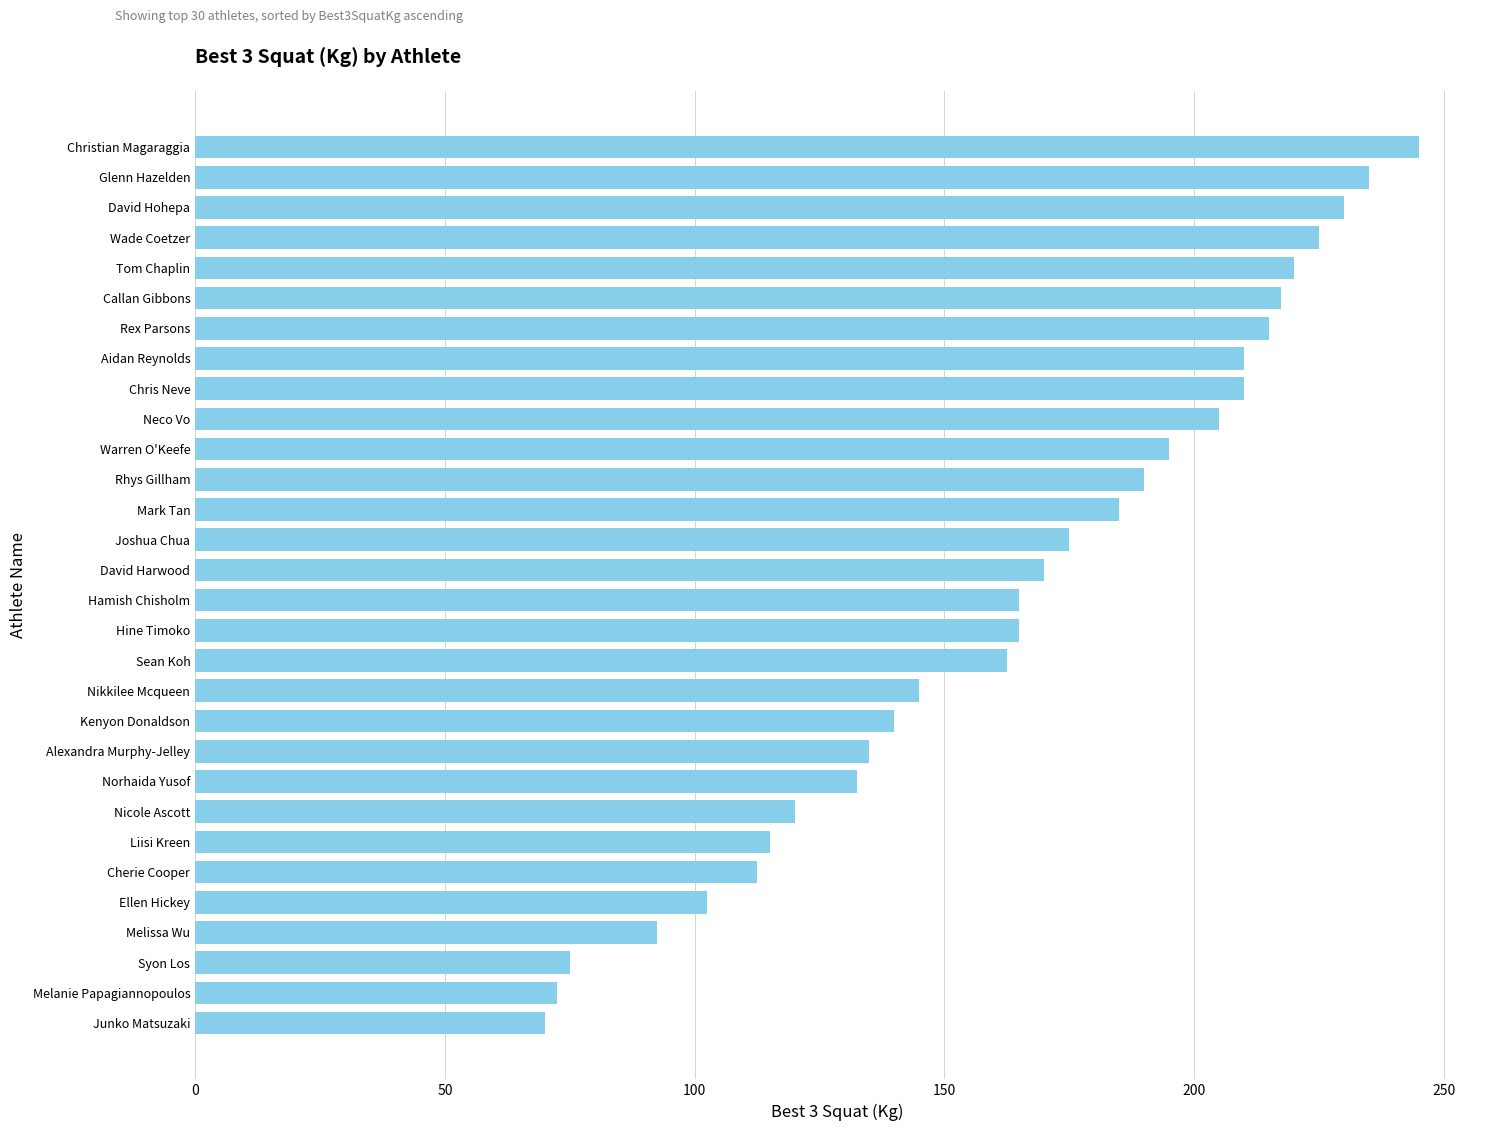

Does the chart contain stacked bars?

No